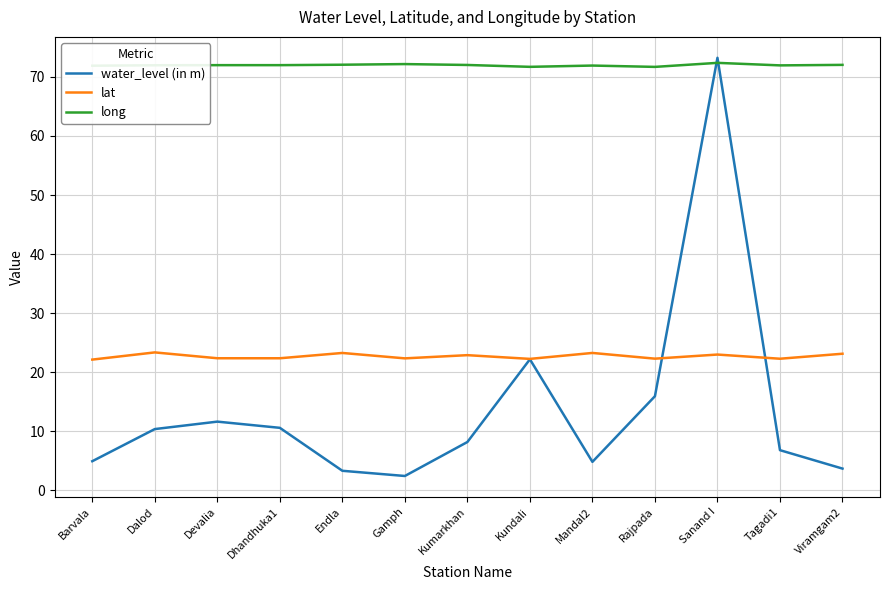

Does the chart have visible grid lines?

Yes